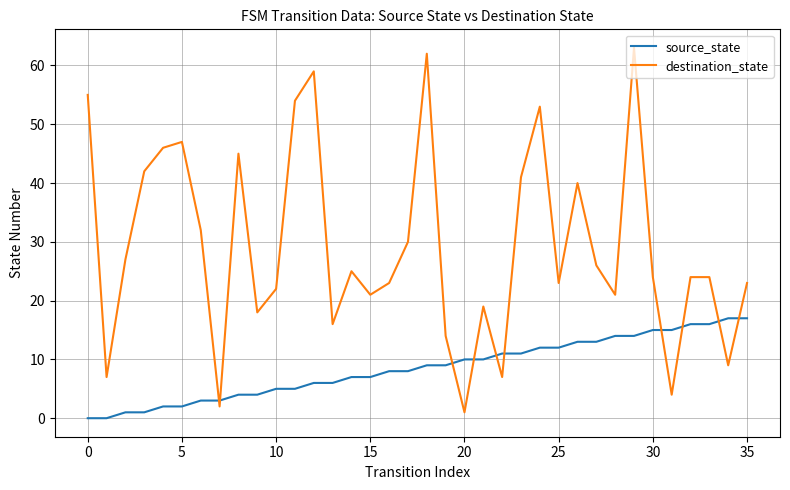

What is the greatest value displayed?

63